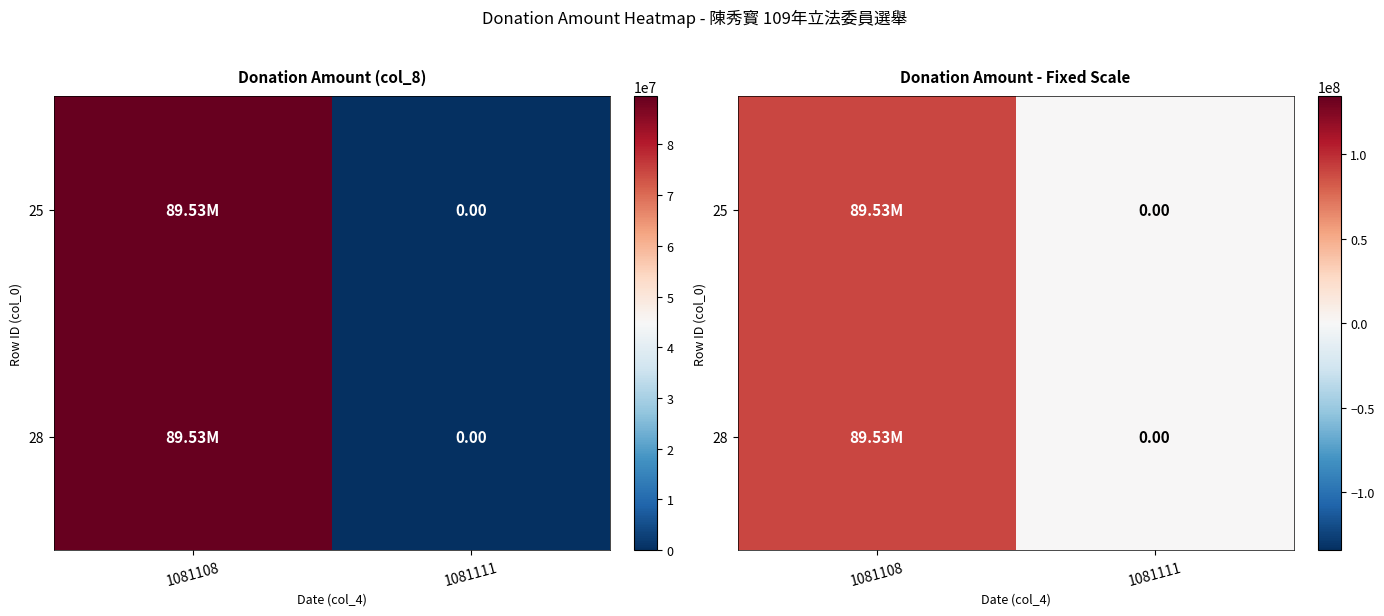

The 25 series shows 0 at 1081111. True or false?

True